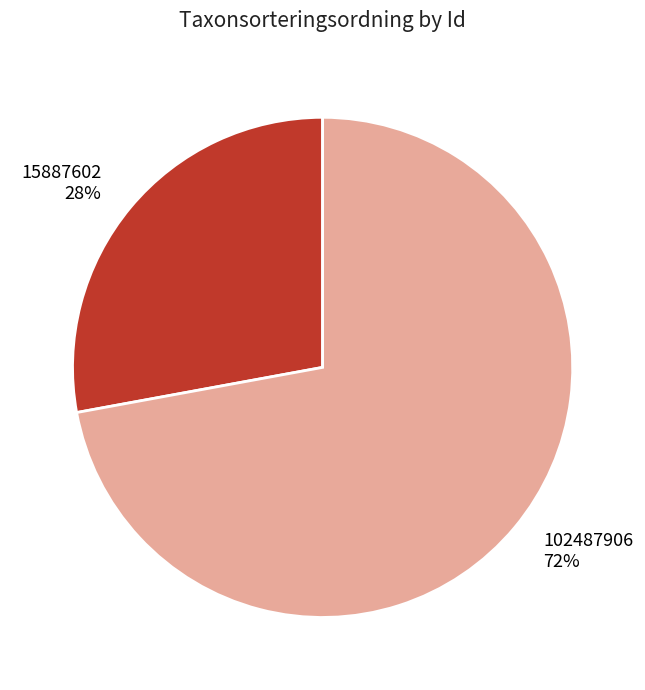

To the nearest percent, what is the combined percentage of 15887602 and 102487906?

100%